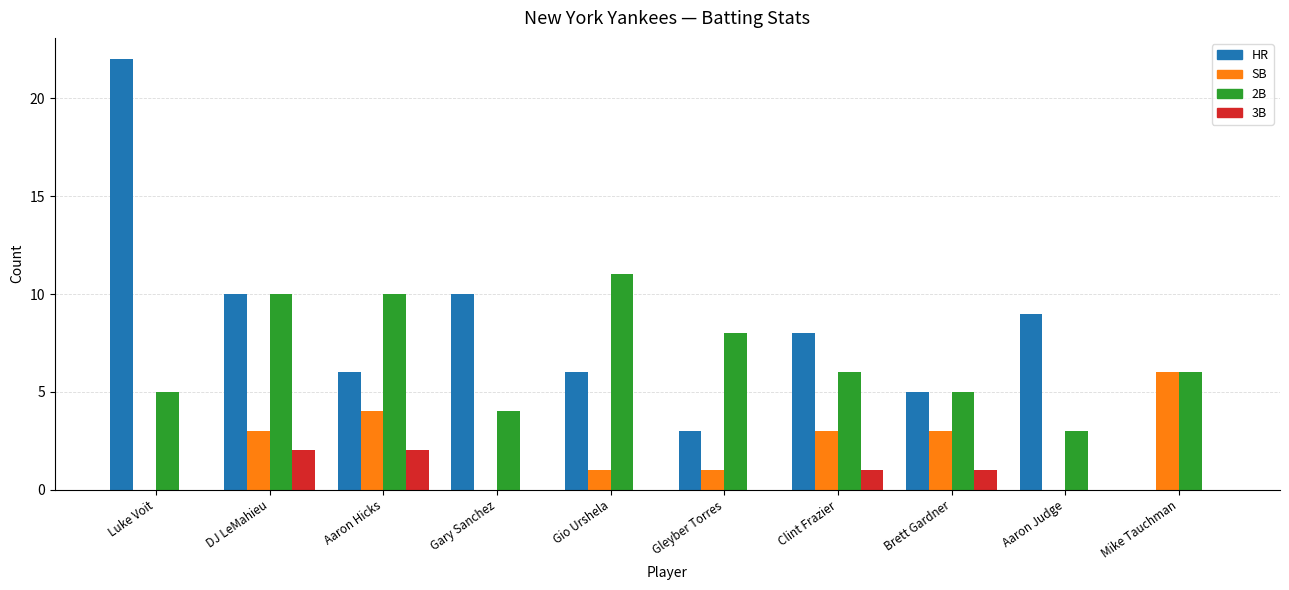

Reading left to right, transcribe all the data shown in this chart.

HR: 22	10	6	10	6	3	8	5	9	0
SB: 0	3	4	0	1	1	3	3	0	6
2B: 5	10	10	4	11	8	6	5	3	6
3B: 0	2	2	0	0	0	1	1	0	0